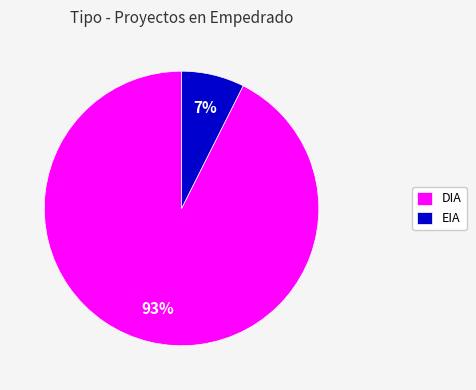

To the nearest percent, what is the average slice percentage?

50%